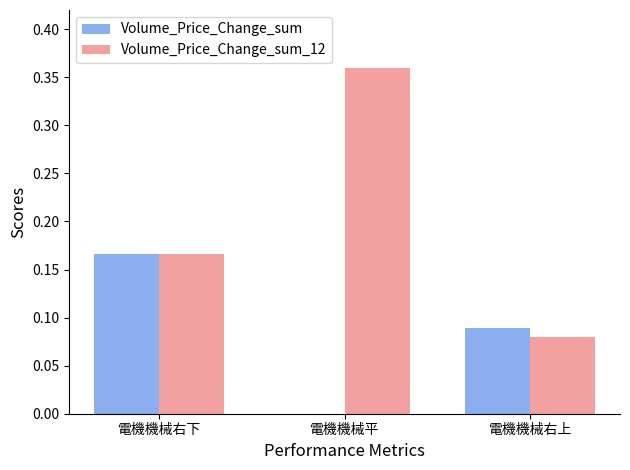

Is it true that Volume_Price_Change_sum equals 0.0 at 電機機械平?

True